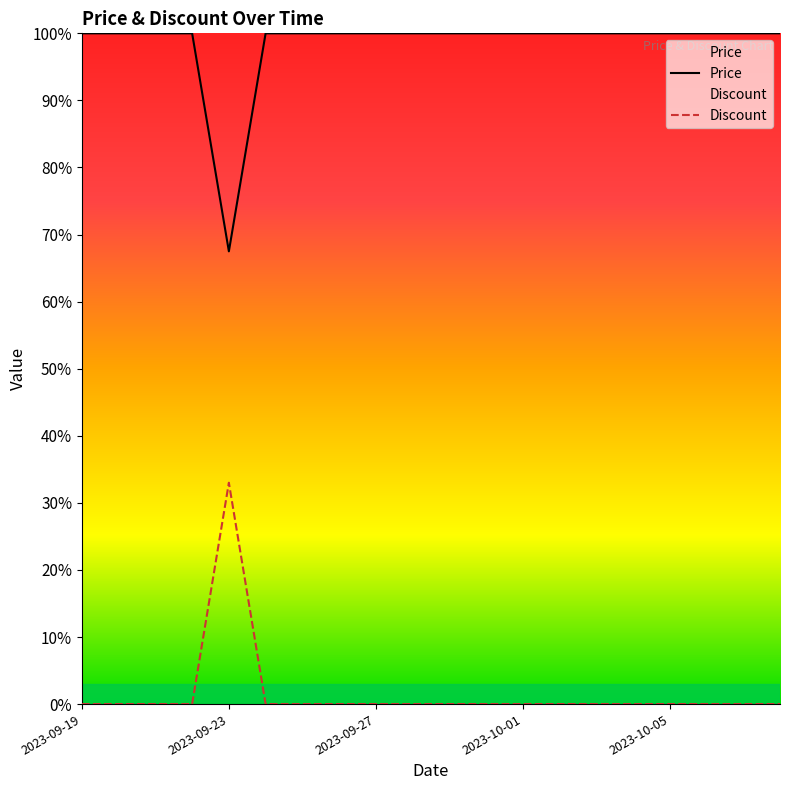

What is the difference between the maximum and minimum values in the Price series?

32.5